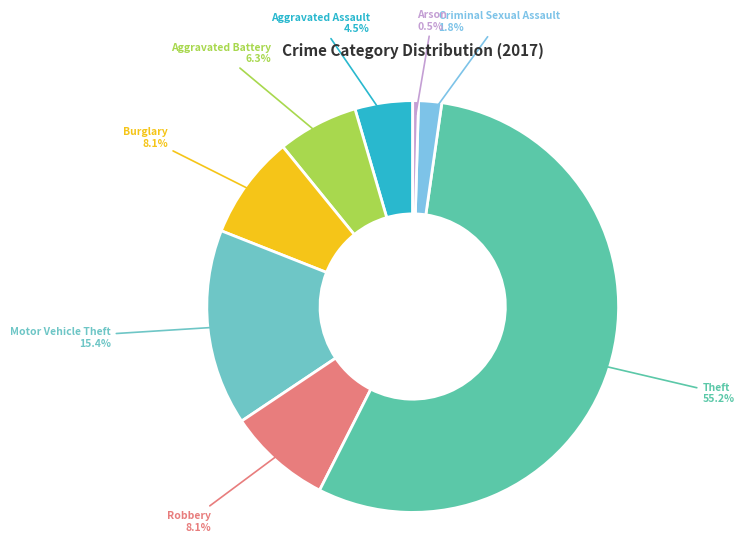

To the nearest percent, what portion does Robbery represent?

8%